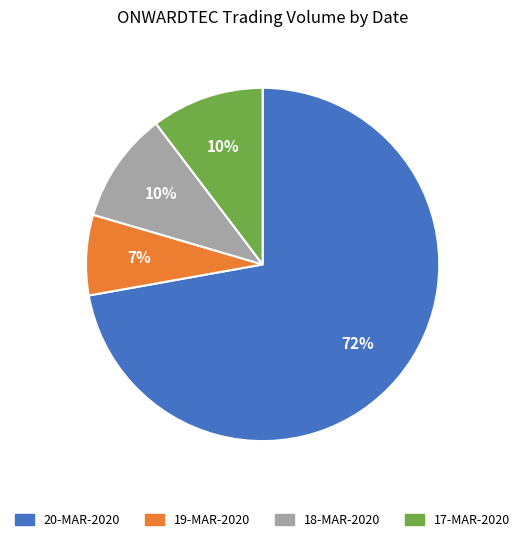

Combined, do 18-MAR-2020 and 17-MAR-2020 account for over 50%?

No